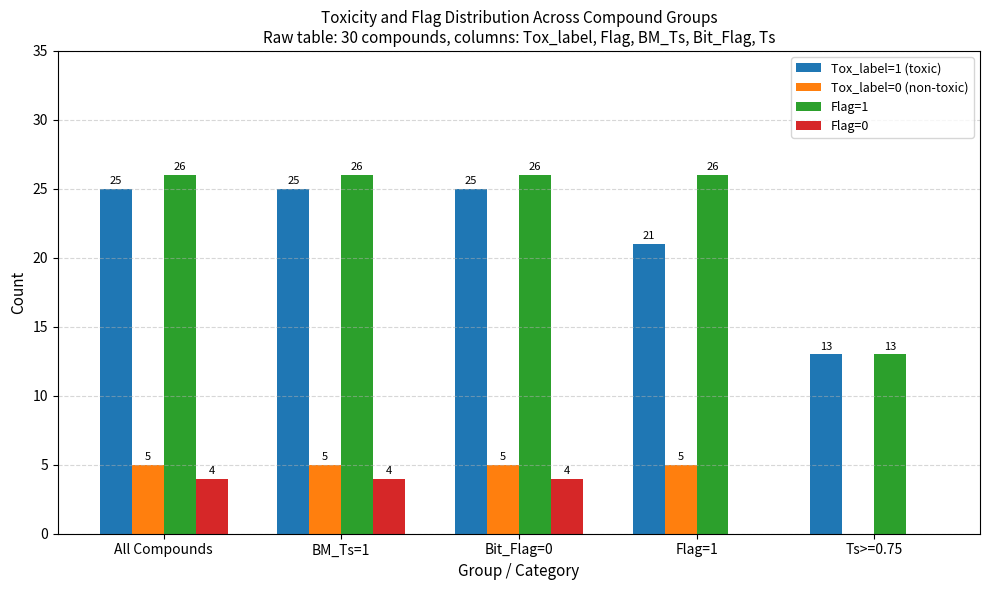

Which series has the largest total across all categories?

Flag=1